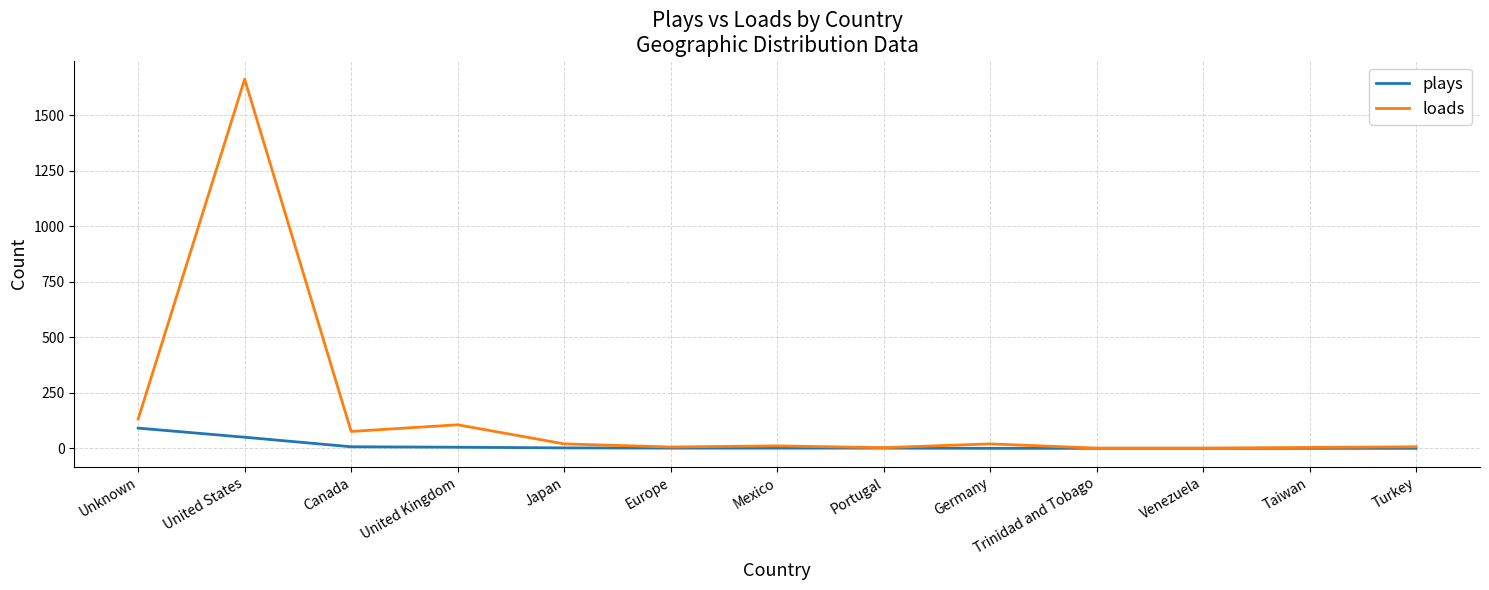

How many lines are shown in the chart?

2